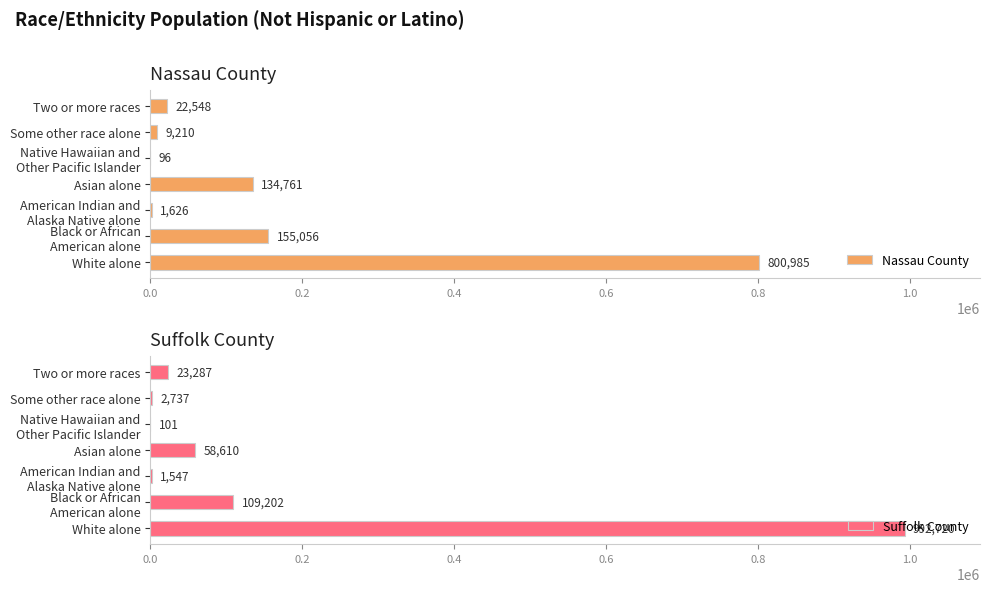

True or false: Nassau County has a value of 9210 at Some other race alone.

True